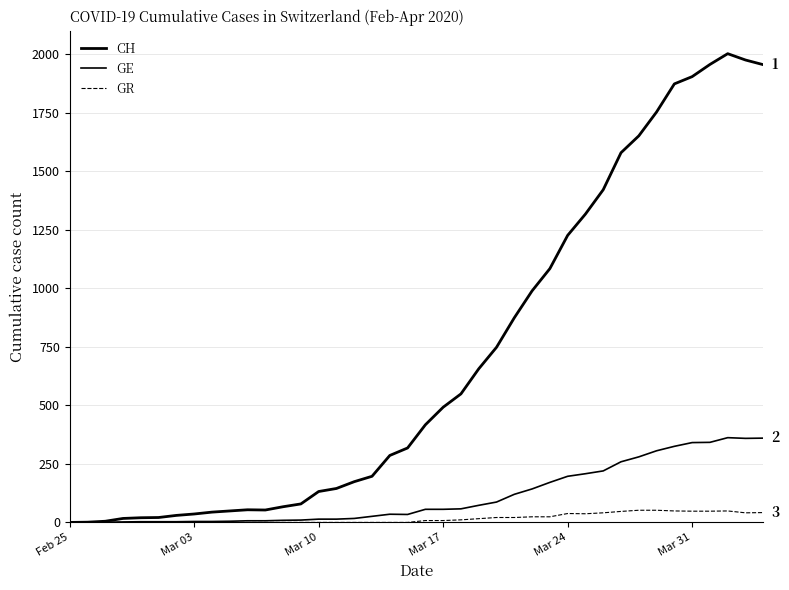

True or false: CH and GR cross at least once.

False